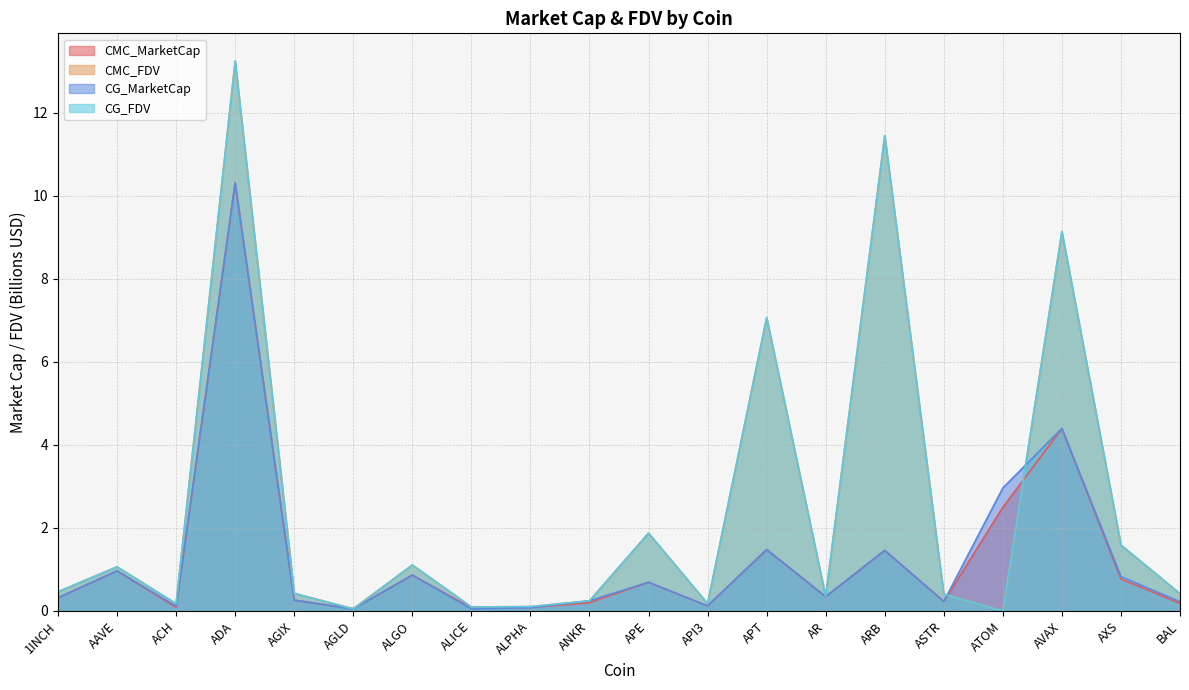

The value of CG_MarketCap at APT is 2.1. True or false?

False